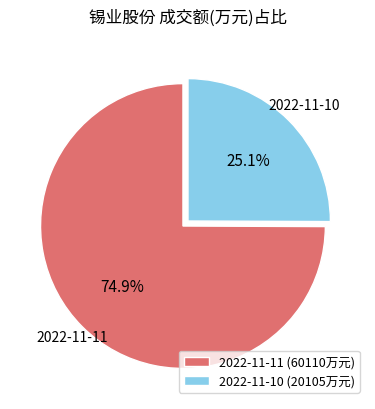

How many slices are in this pie chart?

2